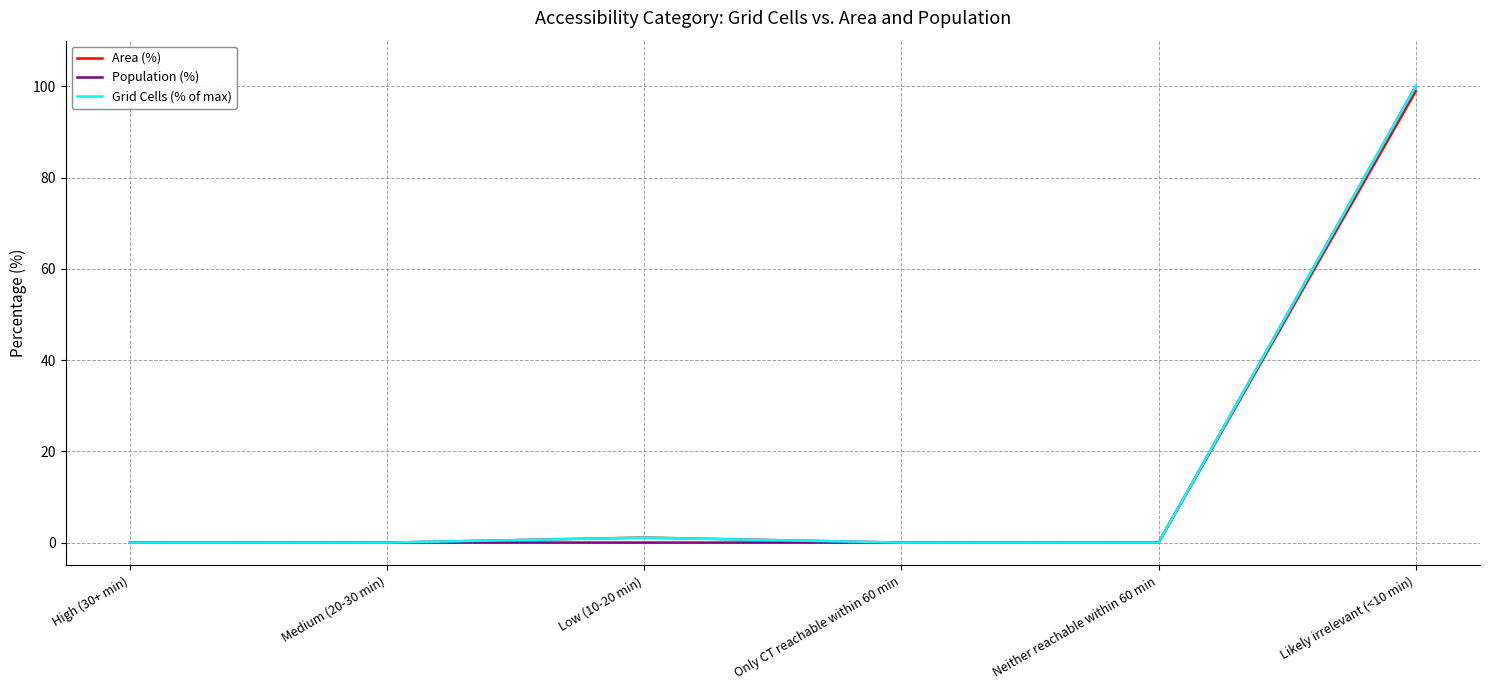

What are all the series names shown in the legend?

Area (%), Population (%), Grid Cells (% of max)